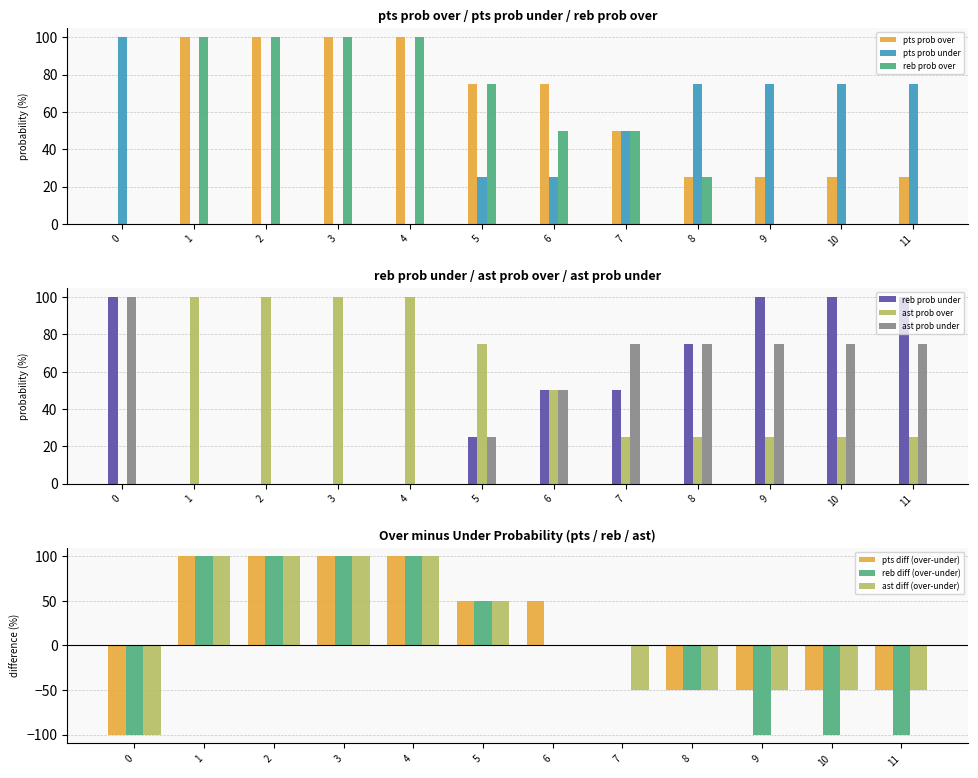

Reading left to right, list all the values displayed in this chart.

pts prob over: 0=0	1=100	2=100	3=100	4=100	5=75	6=75	7=50	8=25	9=25	10=25	11=25
pts prob under: 0=100	1=0	2=0	3=0	4=0	5=25	6=25	7=50	8=75	9=75	10=75	11=75
reb prob over: 0=0	1=100	2=100	3=100	4=100	5=75	6=50	7=50	8=25	9=0	10=0	11=0
reb prob under: 0=100	1=0	2=0	3=0	4=0	5=25	6=50	7=50	8=75	9=100	10=100	11=100
ast prob over: 0=0	1=100	2=100	3=100	4=100	5=75	6=50	7=25	8=25	9=25	10=25	11=25
ast prob under: 0=100	1=0	2=0	3=0	4=0	5=25	6=50	7=75	8=75	9=75	10=75	11=75